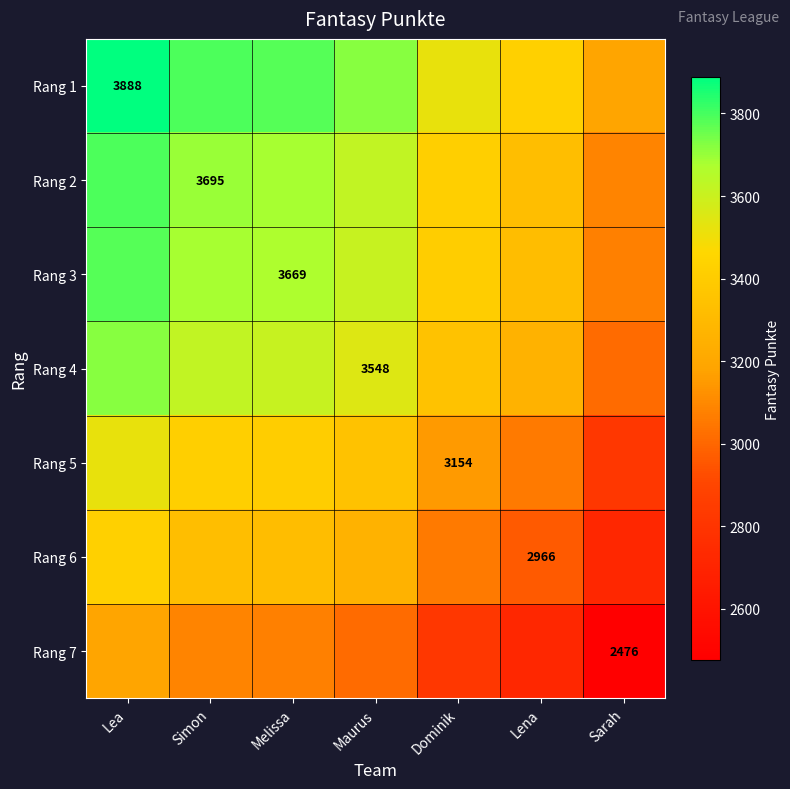

What is the sum of the Rang 4 values at Lea and Dominik?

7069.0